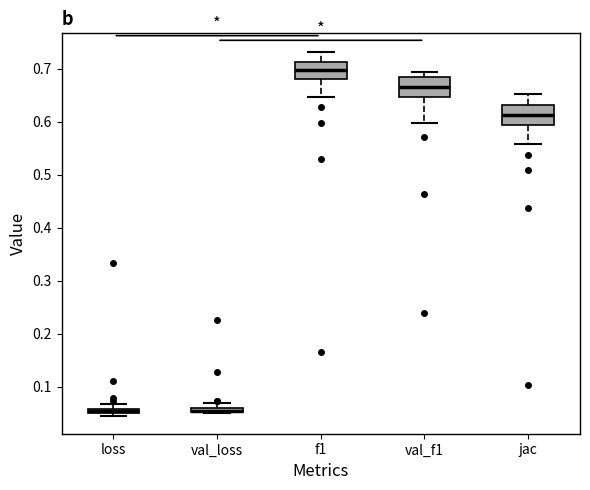

Where does the lower whisker of the box for jac end on the y-axis? The values are not printed on the chart, so give them approximately, as read against the axis.

0.56